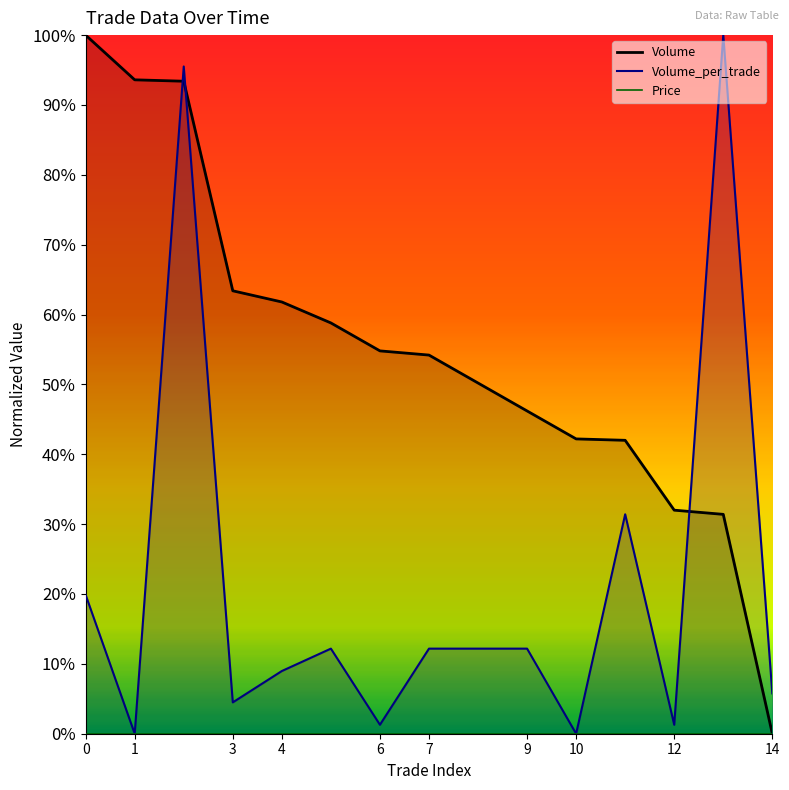

What is the sum of the Volume values at 8 and 3?

1.1